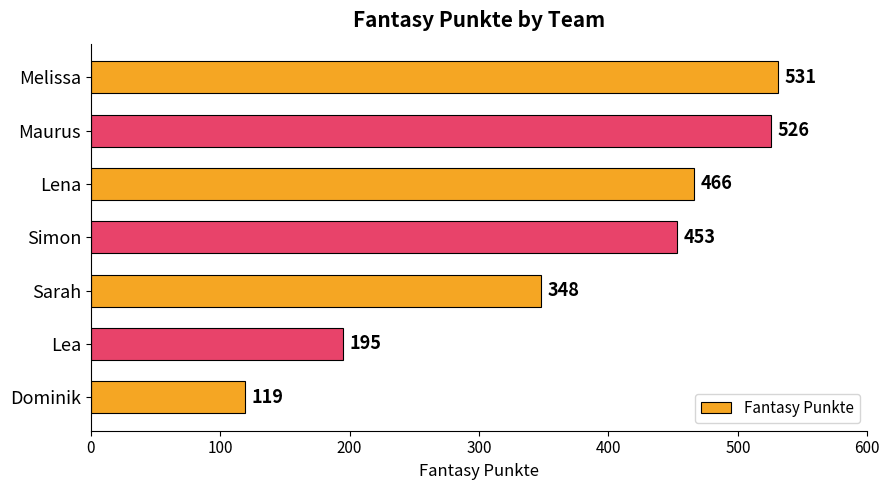

At which label is the value closest to 325?

Sarah